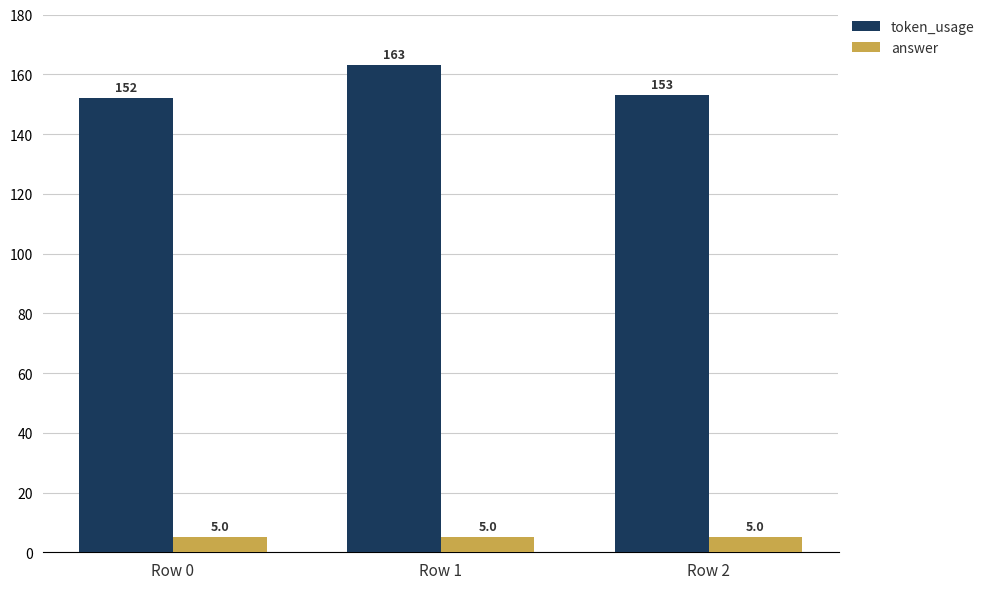

Which category has the highest value across all series?

Row 1